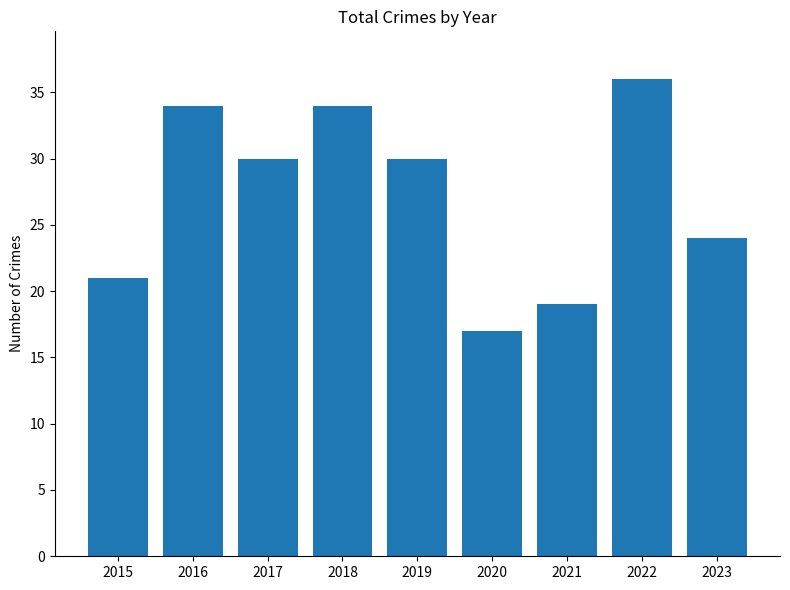

What is the sum of all values?

245